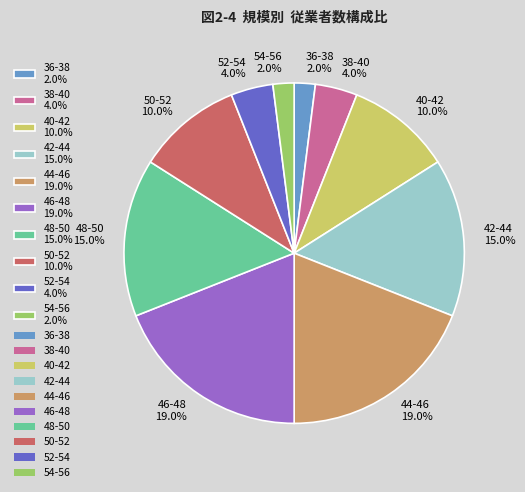

The 48-50 slice represents 15% of the pie. True or false?

True